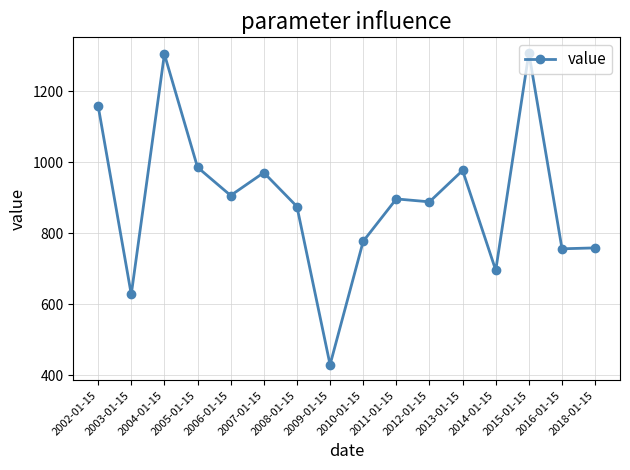

True or false: the data shows 1165.5 at 2014-01-15.

False